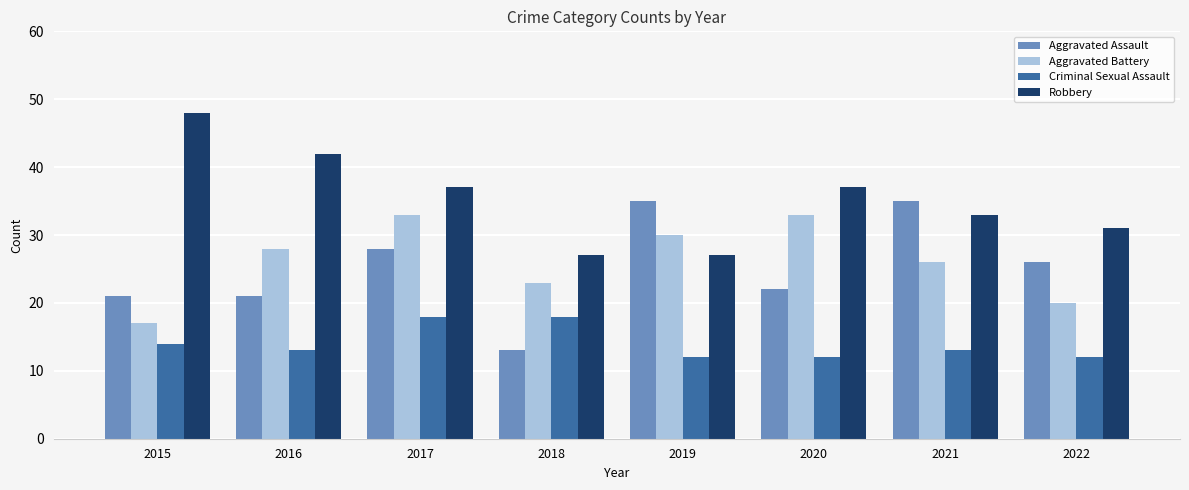

What is the difference between the Aggravated Battery values at 2018 and 2015?

6